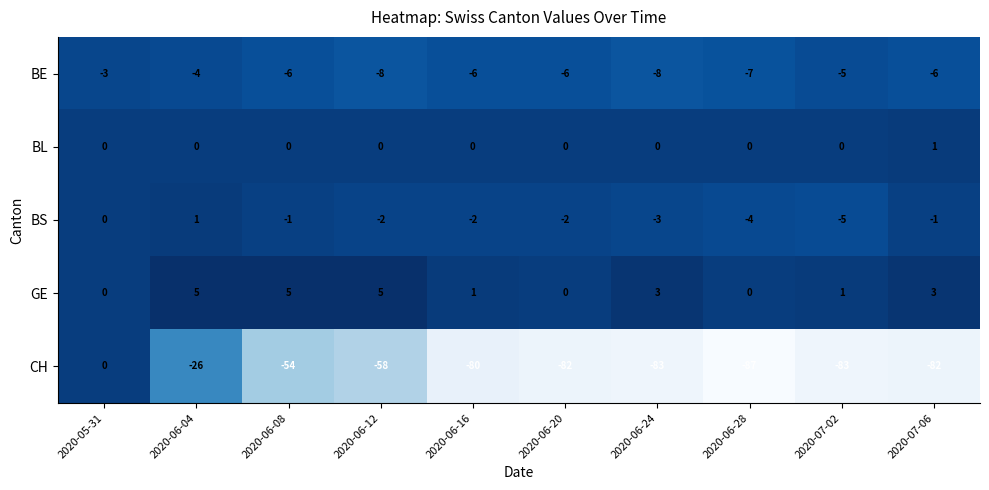

Which series changed the most between 2020-06-04 and 2020-06-08?

CH